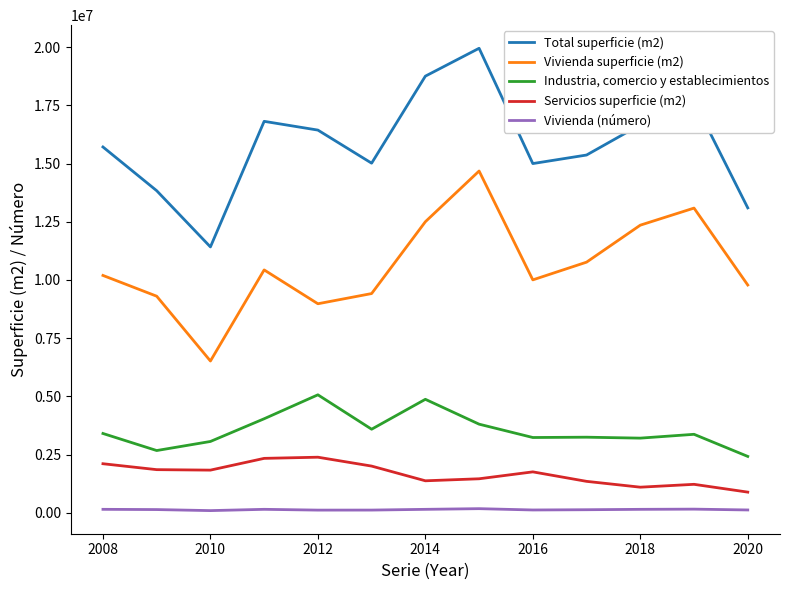

True or false: Servicios superficie (m2) and Total superficie (m2) intersect in this chart.

False